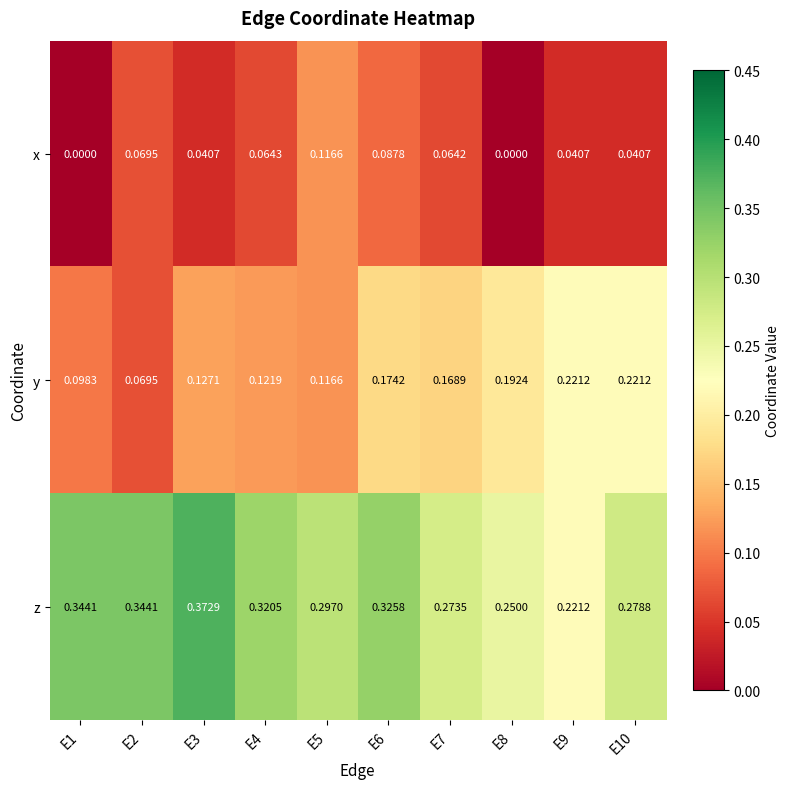

Which series changed the most between E4 and E10?

y